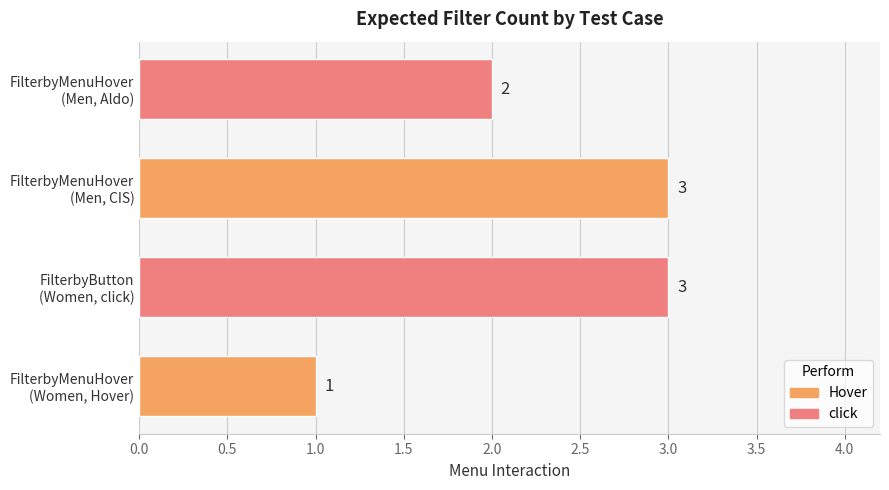

What is the greatest value displayed?

3